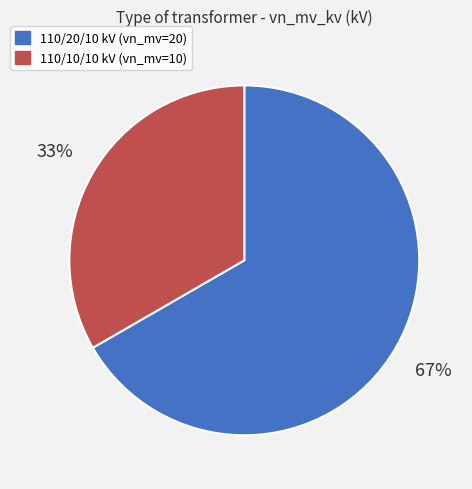

Is there a majority slice in this chart?

Yes